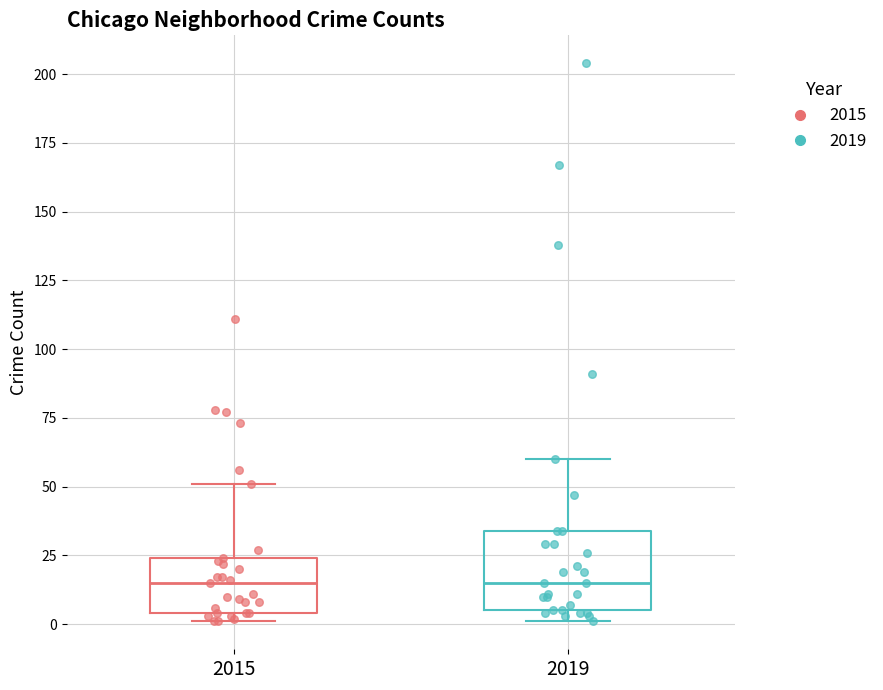

Comparing the boxes themselves (not the whiskers), which one is the tallest?

2019